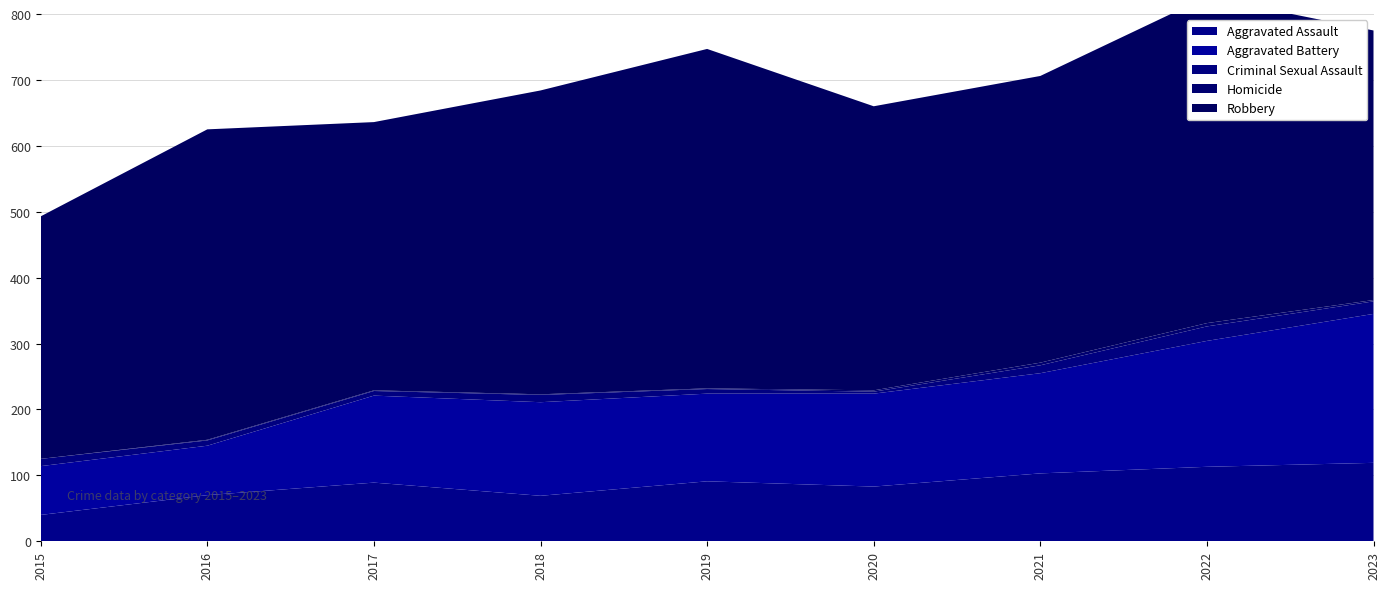

Reading left to right, extract all data points from this chart.

Aggravated Assault: 40	70	89	69	91	83	103	113	119
Aggravated Battery: 74	75	132	142	133	141	152	191	226
Criminal Sexual Assault: 11	8	7	11	7	3	12	22	19
Homicide: 0	1	1	1	1	2	4	5	2
Robbery: 368	471	407	461	515	431	435	495	409